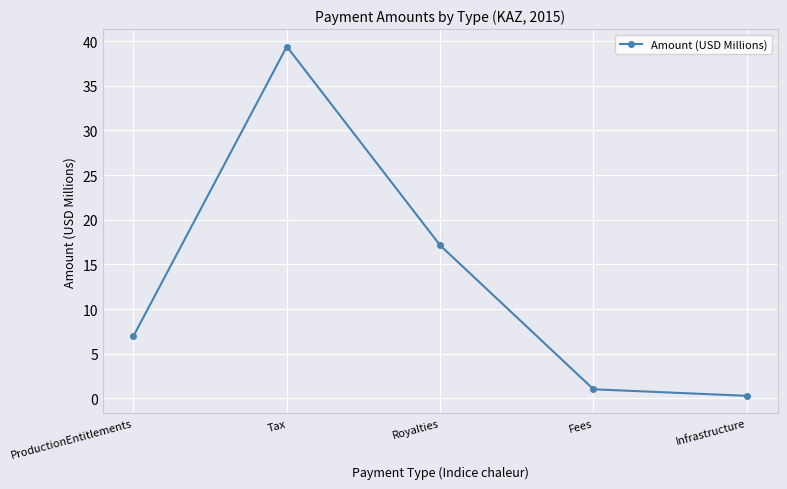

At which label is the value closest to 19?

Royalties